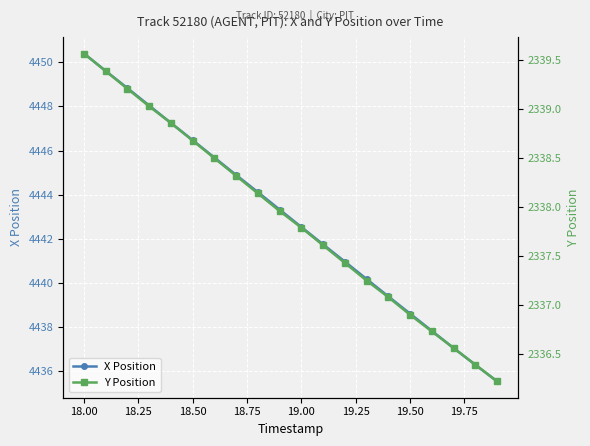

Which series has the widest spread of values?

X Position